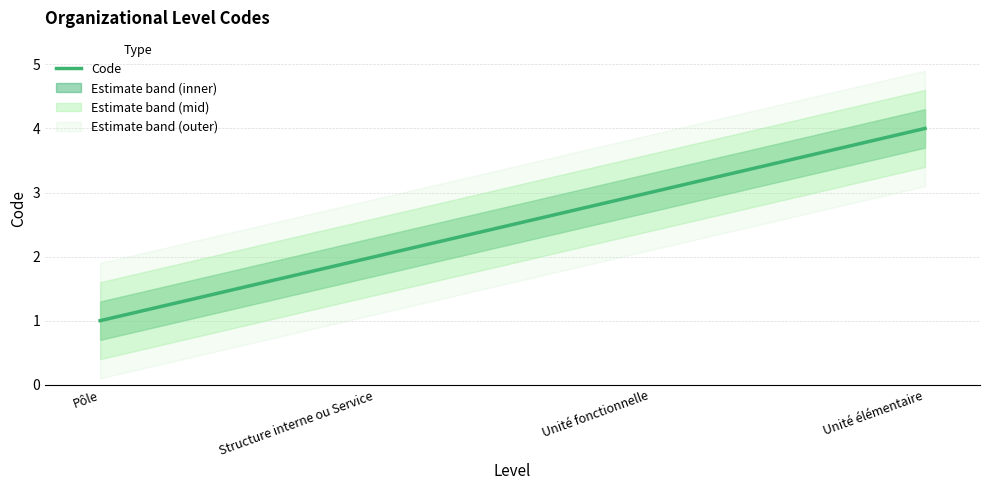

Reading left to right, list all the values displayed in this chart.

1	2	3	4